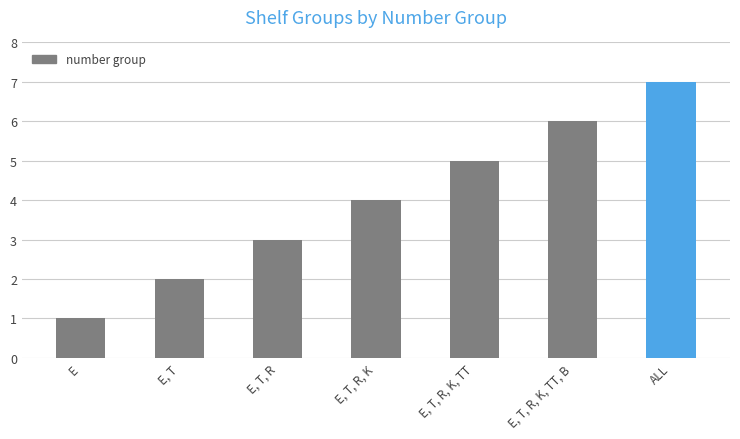

The chart shows a value of 5 at E, T, R. True or false?

False